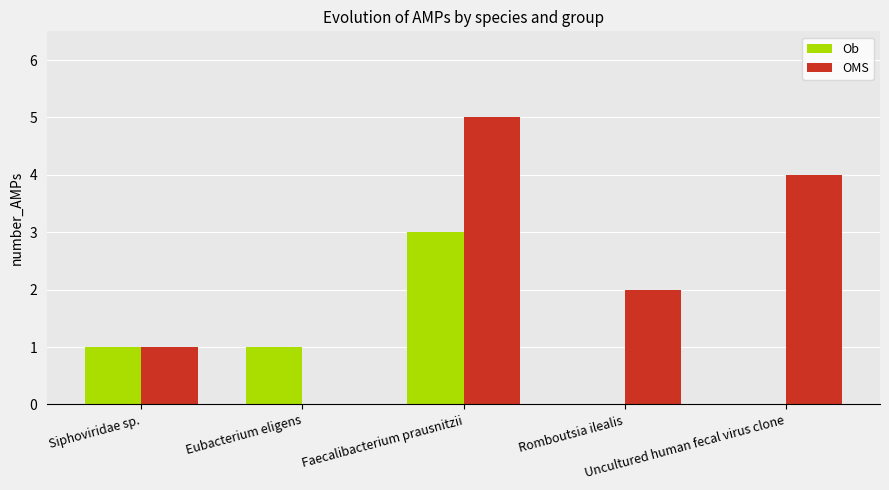

Which series has the largest total across all categories?

OMS